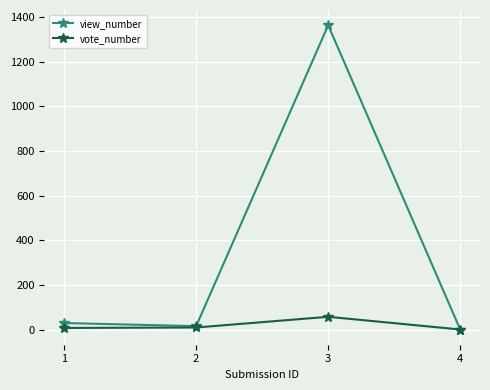

The view_number series shows 0 at 4. True or false?

True